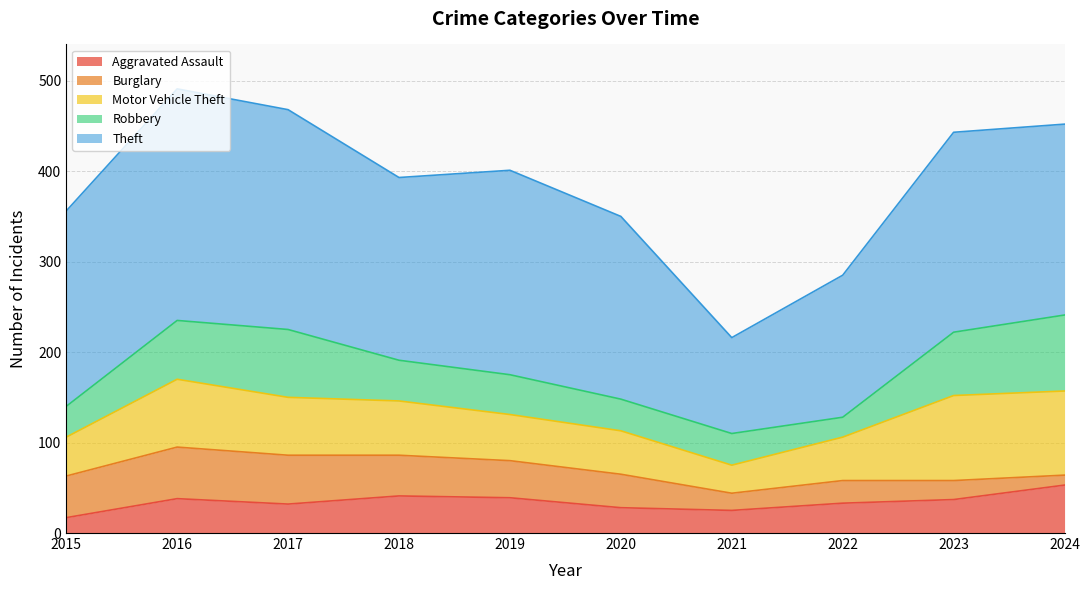

At which category does Theft reach its first local peak?

2016